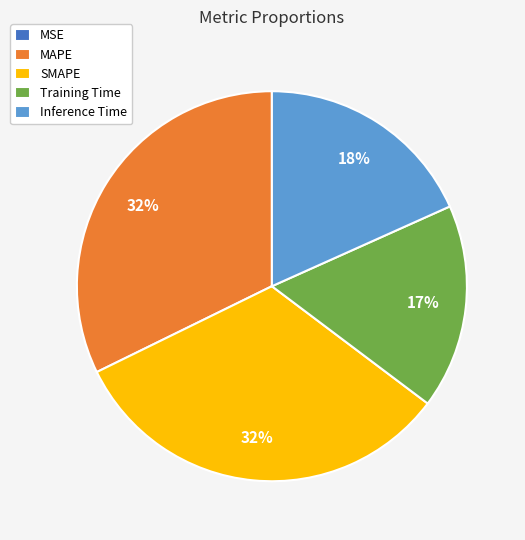

Is it true that MAPE is 32% of the pie?

True